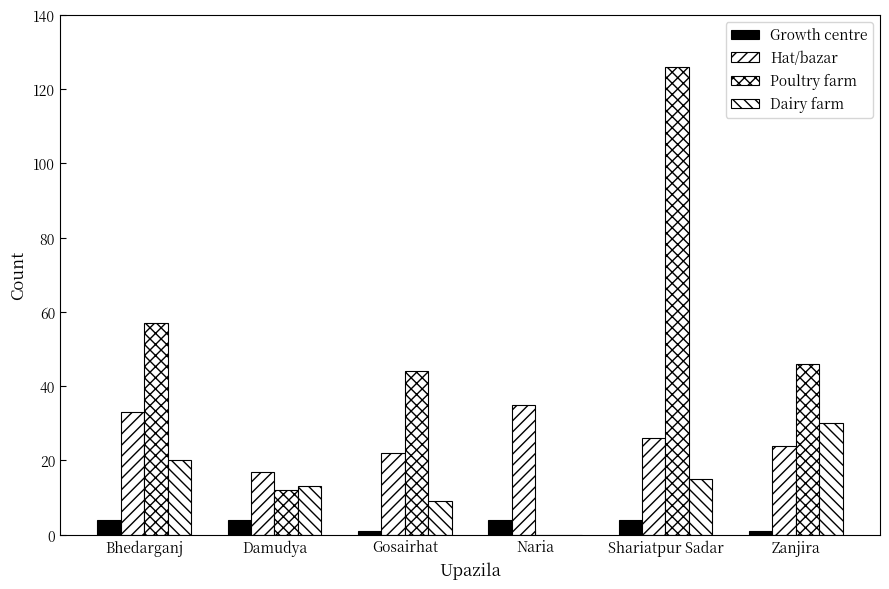

What is the sum of all Hat/bazar values?

157